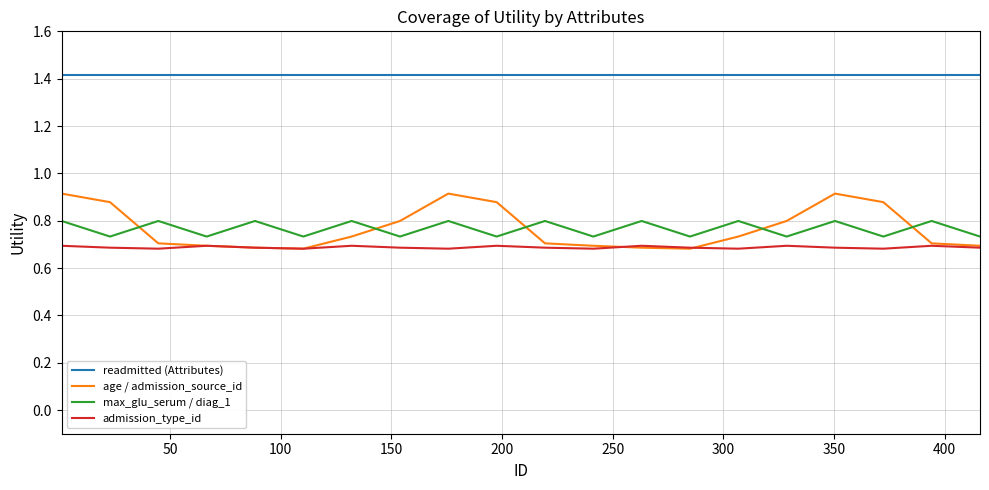

Which series has the widest spread of values?

age / admission_source_id